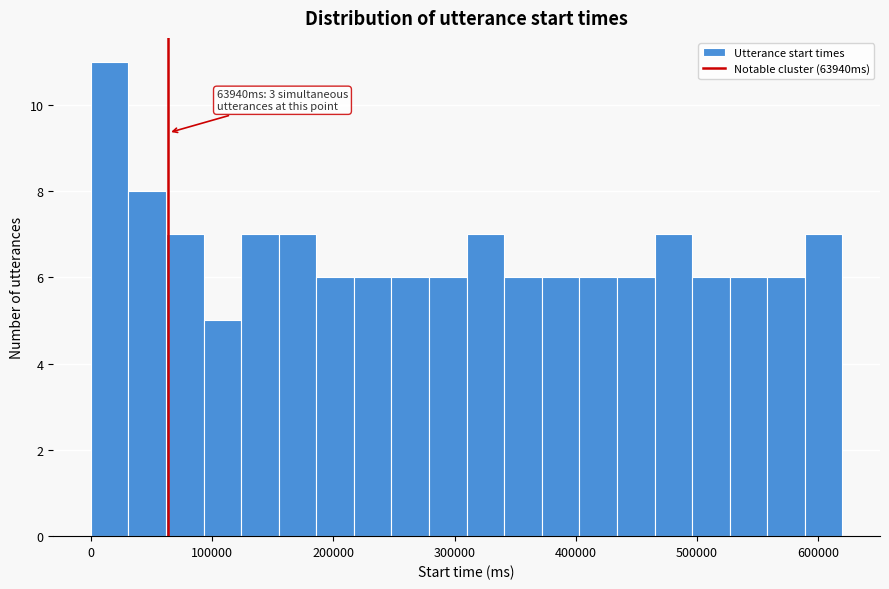

Read against the x-axis, roughly where is the centre of the tallest bar?

20000